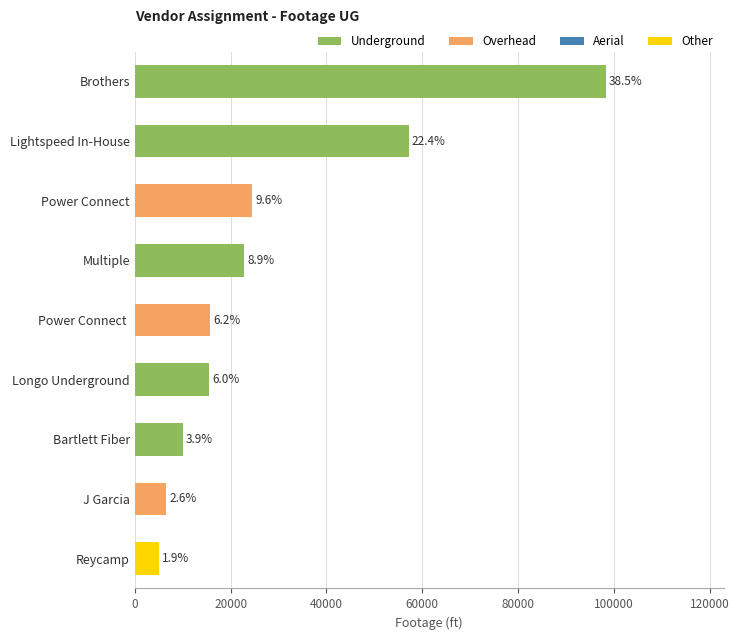

The value at Brothers is 98267. True or false?

True